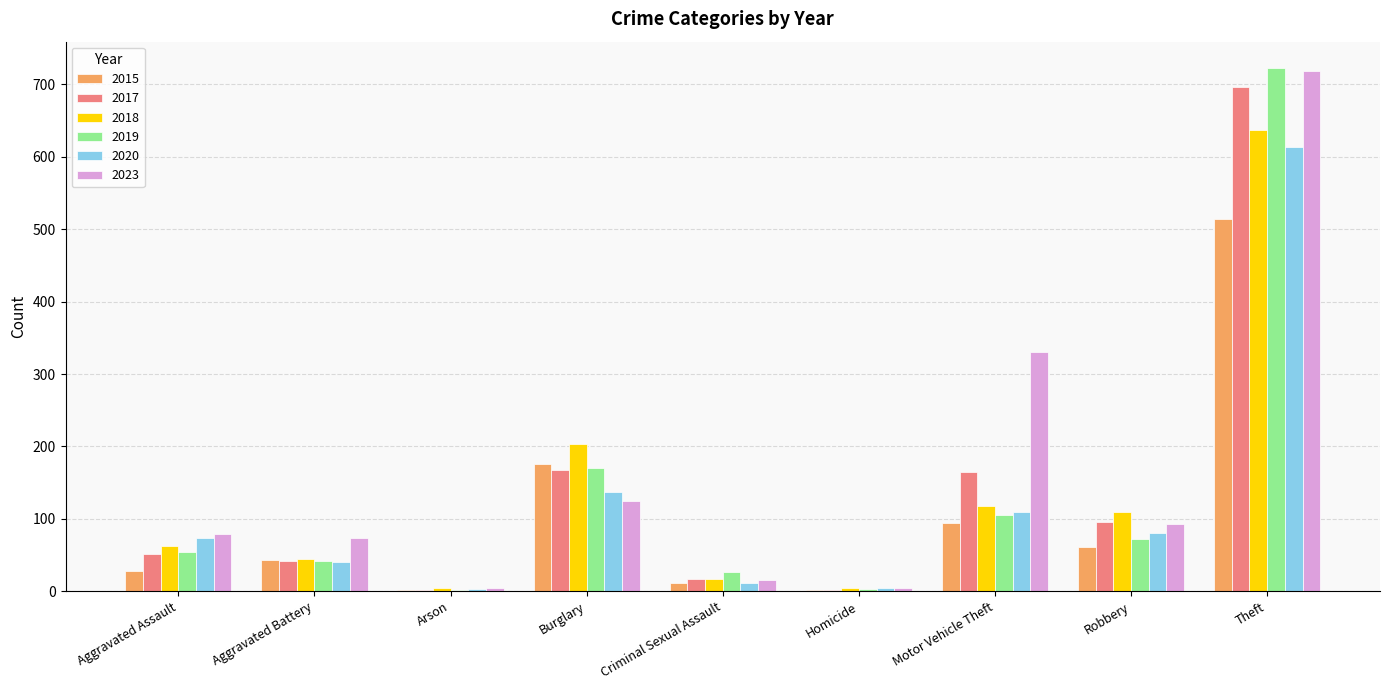

True or false: 2015 has a value of 94 at Motor Vehicle Theft.

True